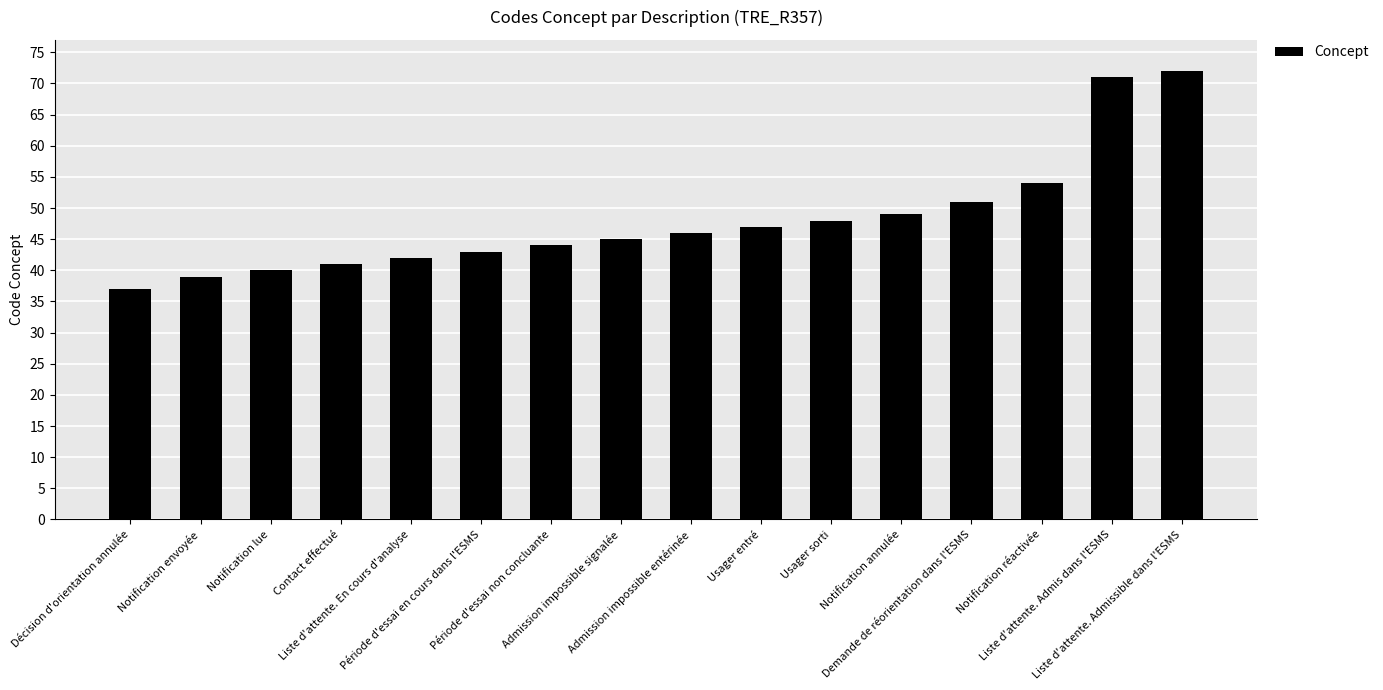

List the labels in order of value, smallest first.

Décision d'orientation annulée, Notification envoyée, Notification lue, Contact effectué, Liste d'attente. En cours d'analyse, Période d'essai en cours dans l'ESMS, Période d'essai non concluante, Admission impossible signalée, Admission impossible entérinée, Usager entré, Usager sorti, Notification annulée, Demande de réorientation dans l'ESMS, Notification réactivée, Liste d'attente. Admis dans l'ESMS, Liste d'attente. Admissible dans l'ESMS